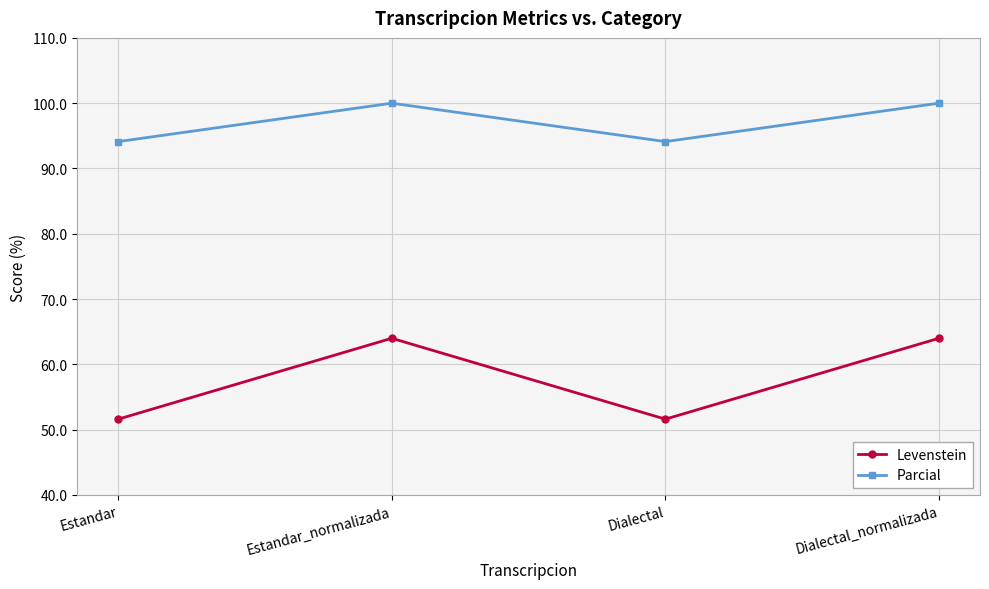

At how many categories does at least one series exceed 80?

4